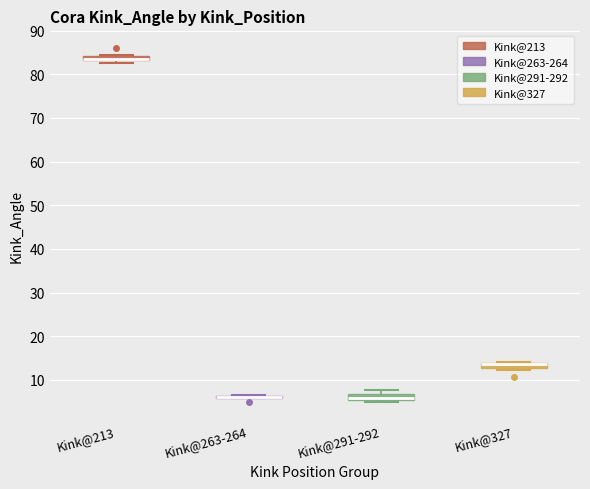

Where is the upper edge of the box for Kink@291-292 on the y-axis? The values are not printed on the chart, so give them approximately, as read against the axis.

7